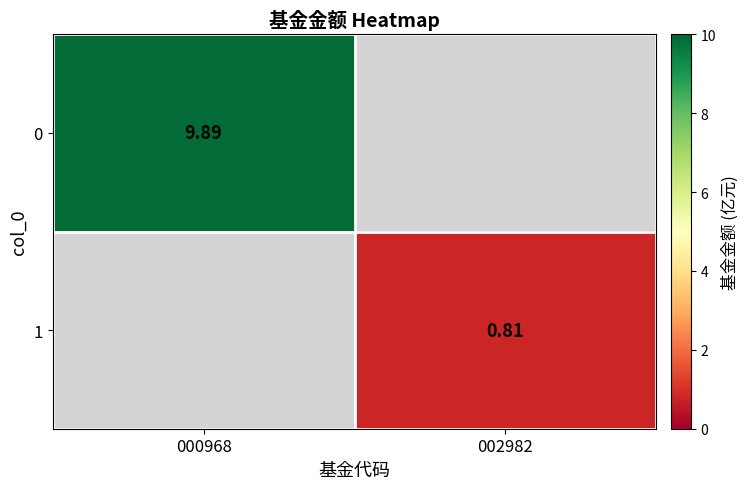

Is it true that 1 equals 1.4 at 002982?

False